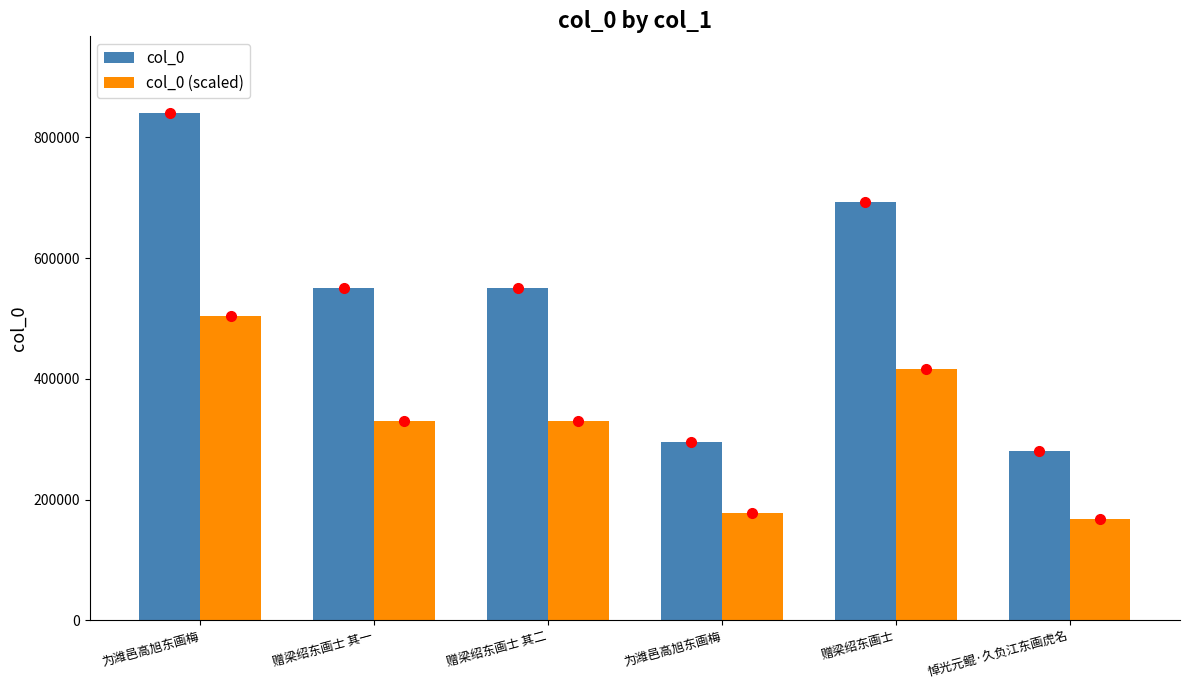

The value of col_0 at 赠梁绍东画士 其一 is 549840. True or false?

True